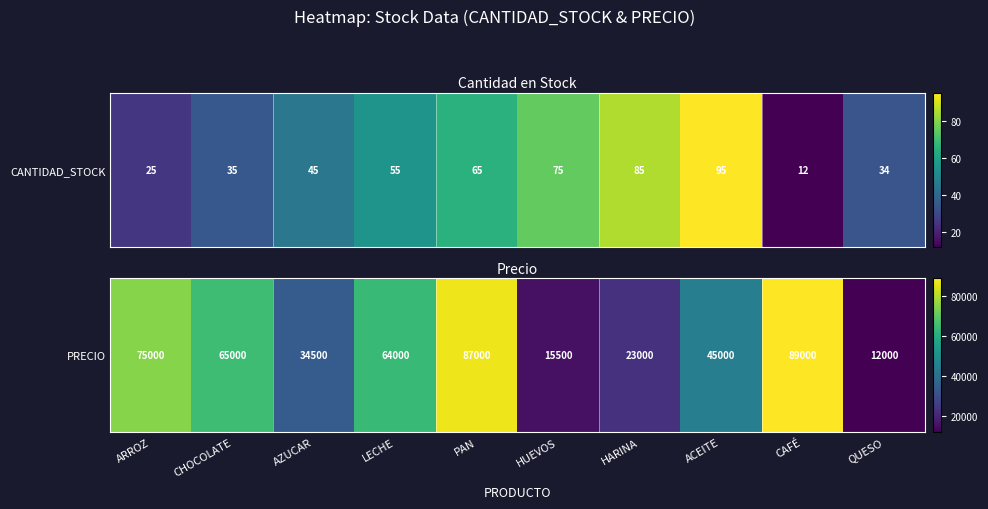

True or false: the data shows 23000 at HARINA.

True